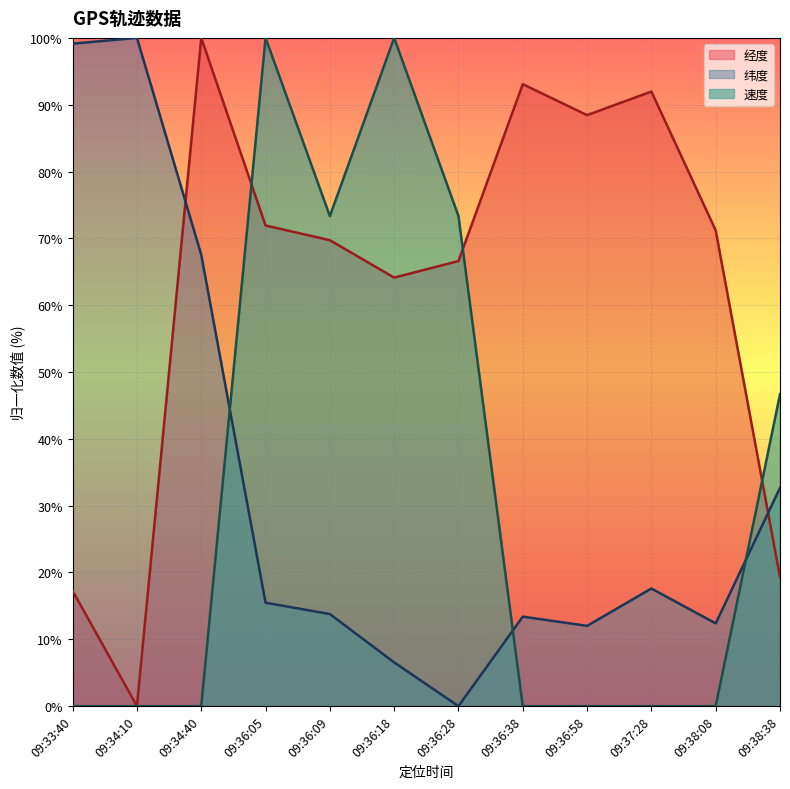

At how many categories does at least one series exceed 37?

12